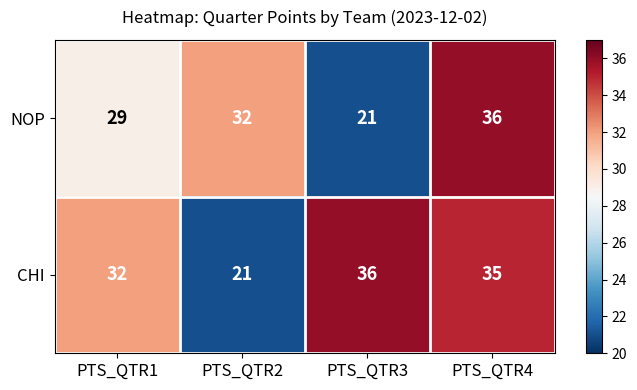

What is the smallest value displayed?

21